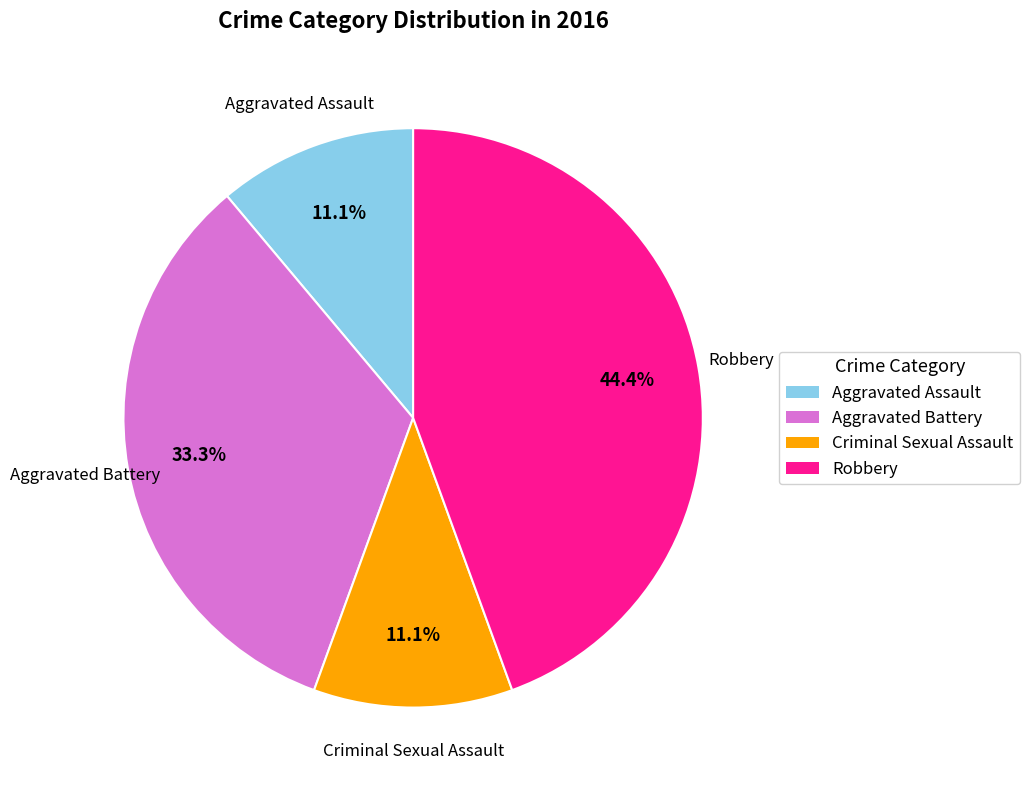

Which category has the biggest portion of the pie?

Robbery